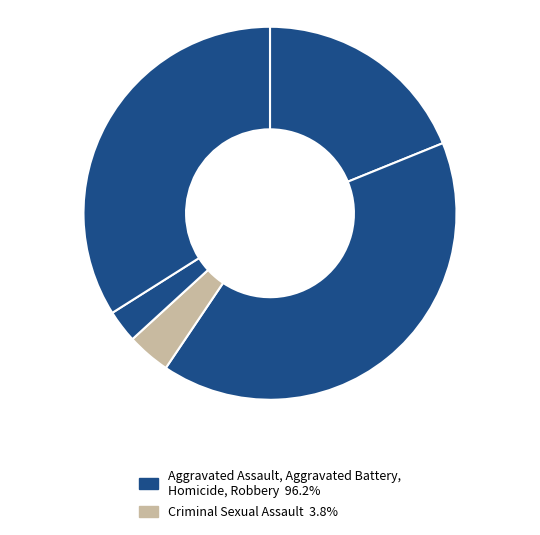

How many slices are in this pie chart?

5